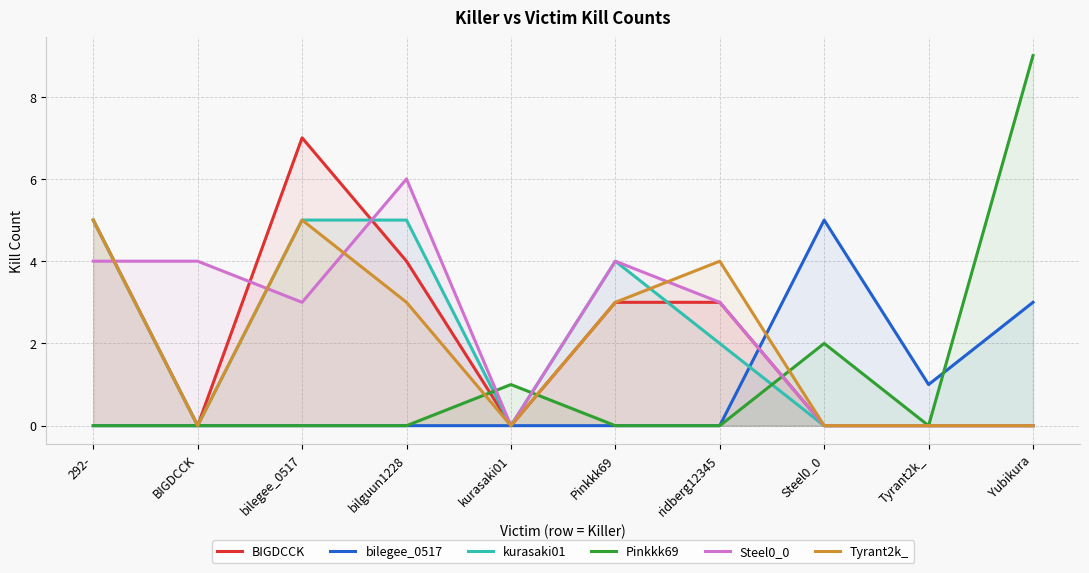

Reading left to right, transcribe all the data shown in this chart.

BIGDCCK: 292-=5	BIGDCCK=0	bilegee_0517=7	bilguun1228=4	kurasaki01=0	Pinkkk69=3	ridberg12345=3	Steel0_0=0	Tyrant2k_=0	Yubikura=0
bilegee_0517: 292-=0	BIGDCCK=0	bilegee_0517=0	bilguun1228=0	kurasaki01=0	Pinkkk69=0	ridberg12345=0	Steel0_0=5	Tyrant2k_=1	Yubikura=3
kurasaki01: 292-=5	BIGDCCK=0	bilegee_0517=5	bilguun1228=5	kurasaki01=0	Pinkkk69=4	ridberg12345=2	Steel0_0=0	Tyrant2k_=0	Yubikura=0
Pinkkk69: 292-=0	BIGDCCK=0	bilegee_0517=0	bilguun1228=0	kurasaki01=1	Pinkkk69=0	ridberg12345=0	Steel0_0=2	Tyrant2k_=0	Yubikura=9
Steel0_0: 292-=4	BIGDCCK=4	bilegee_0517=3	bilguun1228=6	kurasaki01=0	Pinkkk69=4	ridberg12345=3	Steel0_0=0	Tyrant2k_=0	Yubikura=0
Tyrant2k_: 292-=5	BIGDCCK=0	bilegee_0517=5	bilguun1228=3	kurasaki01=0	Pinkkk69=3	ridberg12345=4	Steel0_0=0	Tyrant2k_=0	Yubikura=0